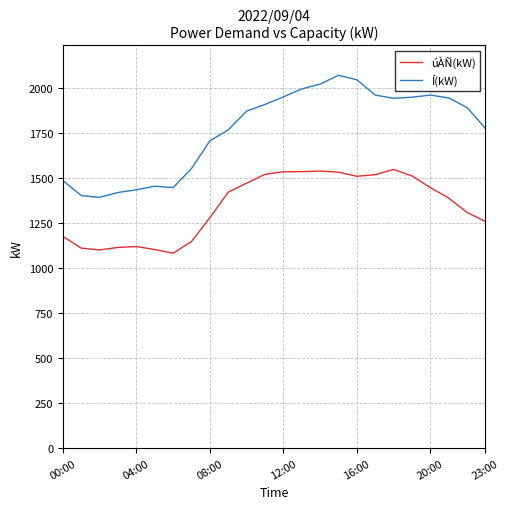

True or false: úÀÑ(kW) and Í(kW) cross at least once.

False